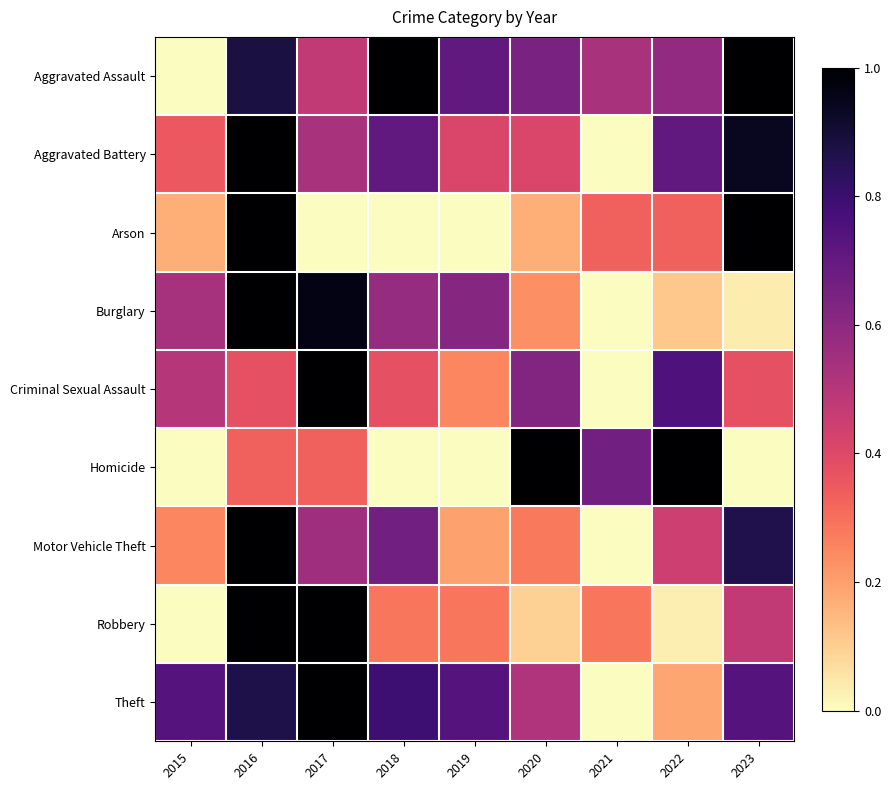

What is the greatest value displayed?

1.0